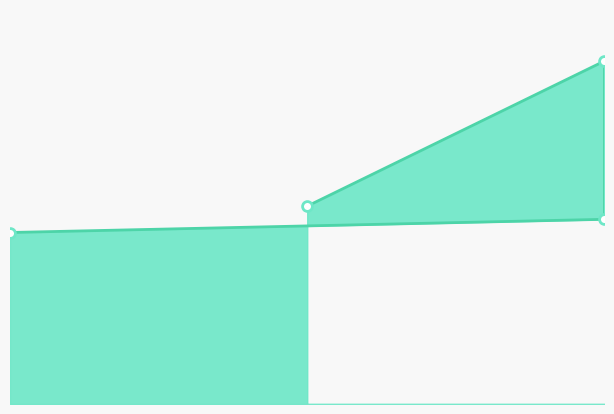

Which series has the largest Y range (max minus min)?

X6